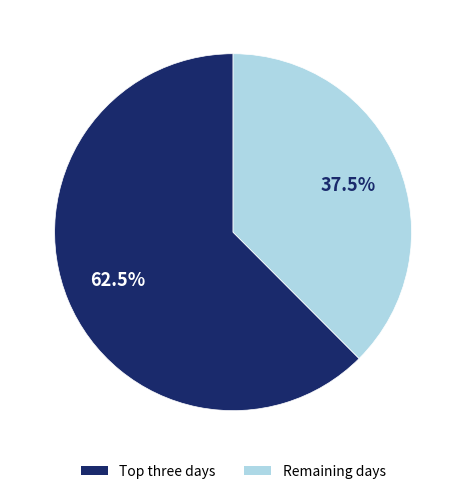

Does any single category account for the majority?

Yes